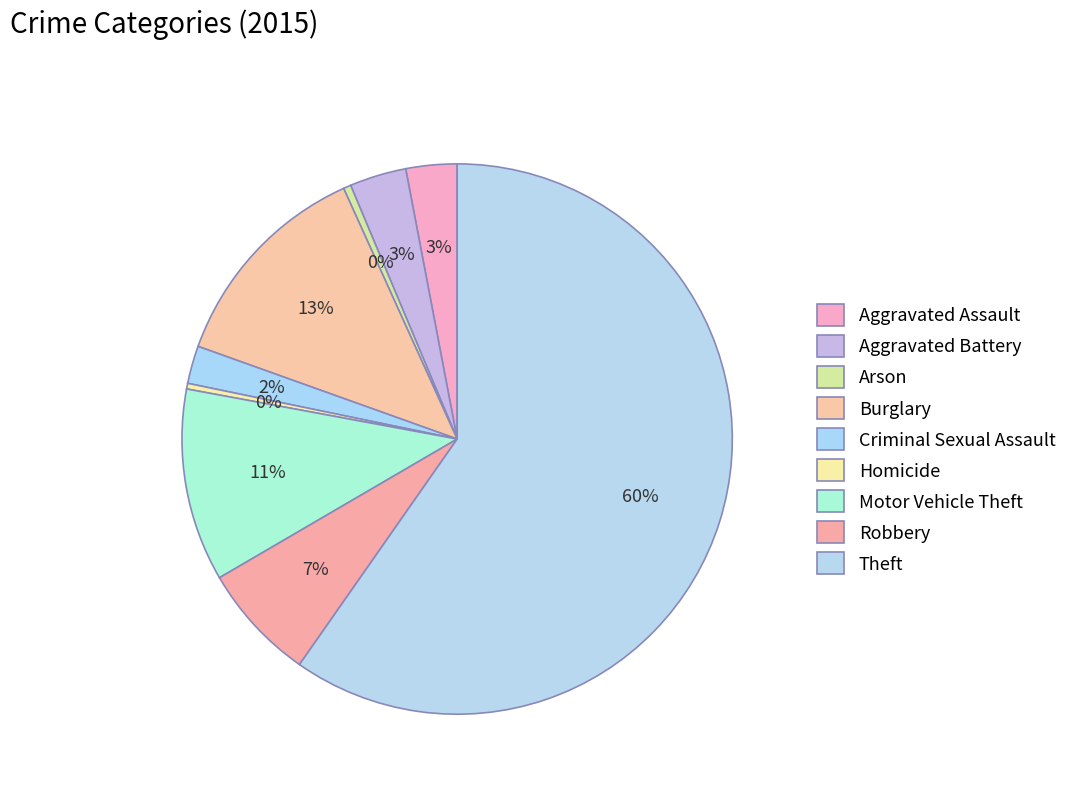

To the nearest percent, what portion does Aggravated Battery represent?

3%